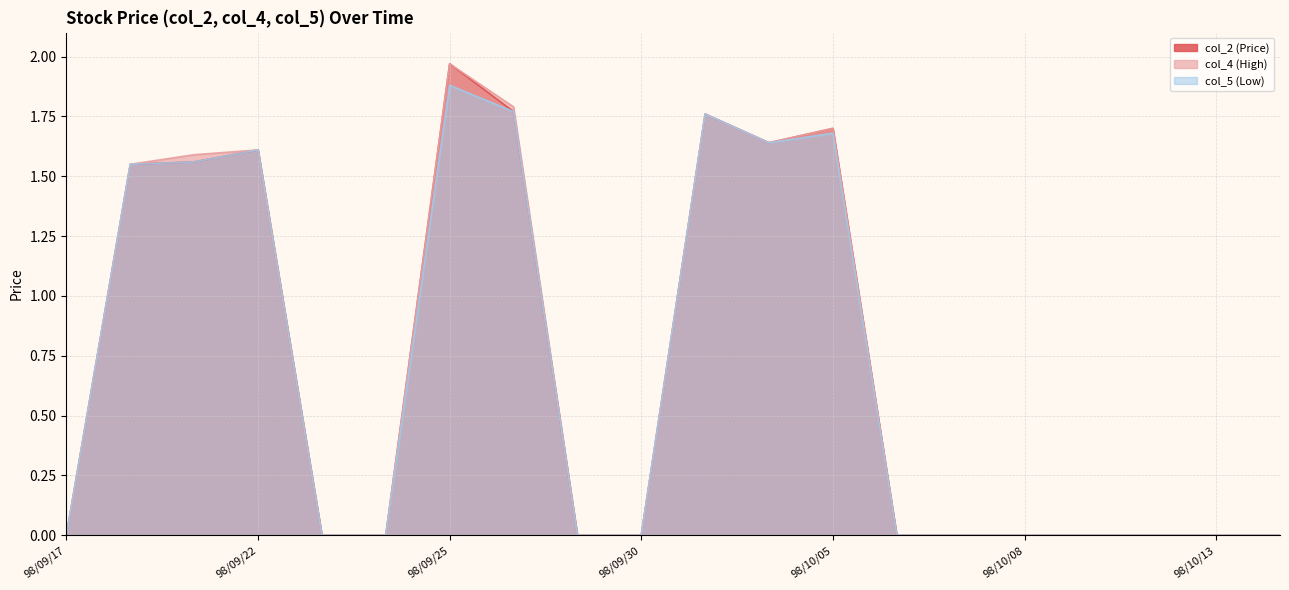

Rank the categories by col_2 (Price) value from lowest to highest.

98/09/17, 98/09/23, 98/09/24, 98/09/29, 98/09/30, 98/10/06, 98/10/07, 98/10/08, 98/10/09, 98/10/12, 98/10/13, 98/10/14, 98/09/18, 98/09/21, 98/09/22, 98/10/02, 98/10/05, 98/10/01, 98/09/28, 98/09/25